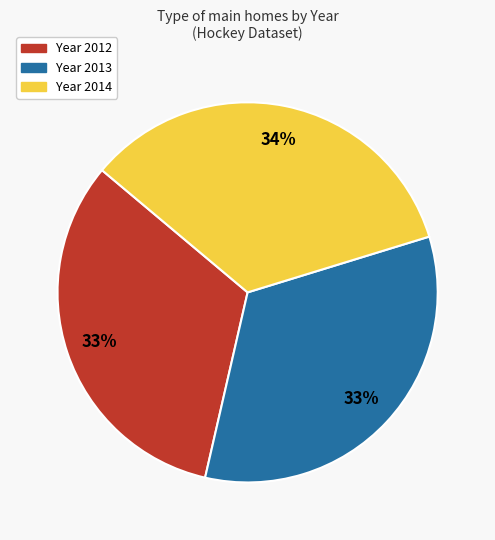

Is there a majority slice in this chart?

No